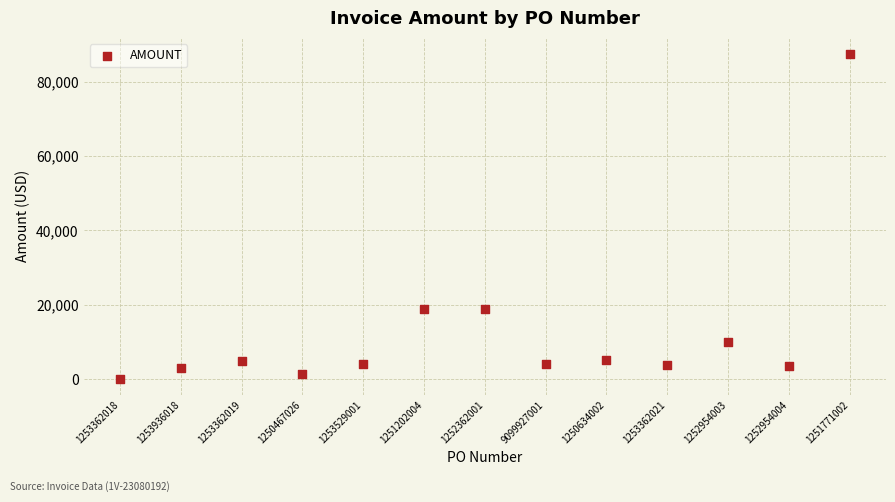

What is the range of Y values (max minus min)?

87374.2